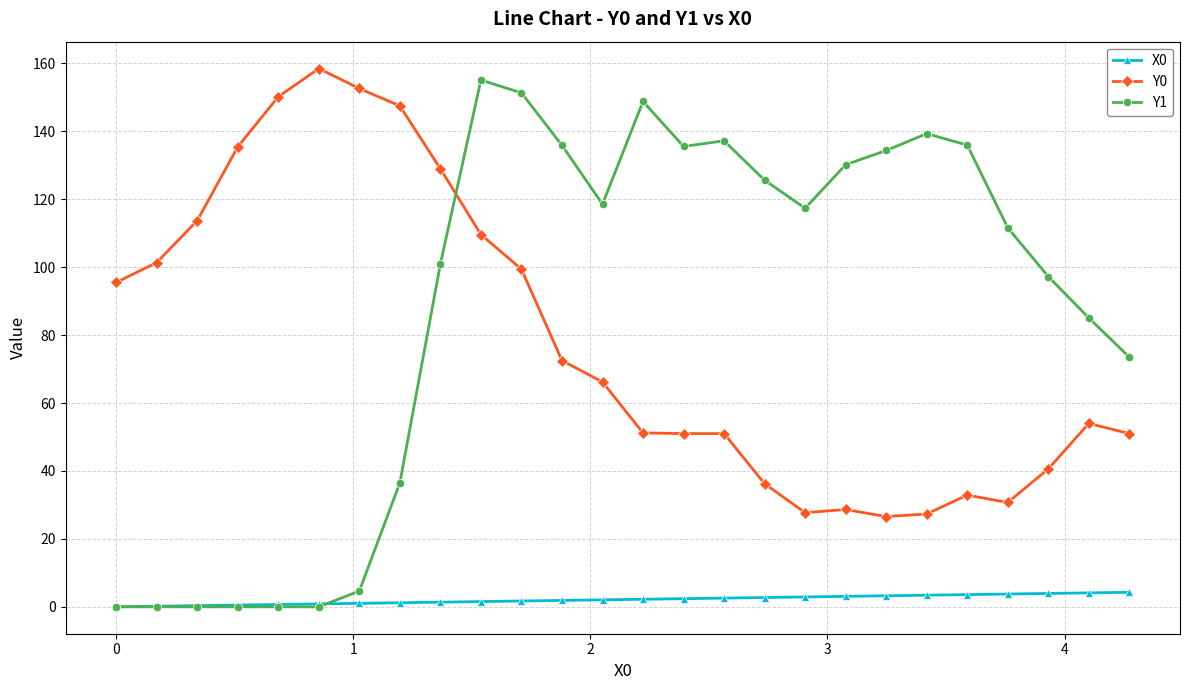

True or false: X0 and Y0 cross at least once.

False